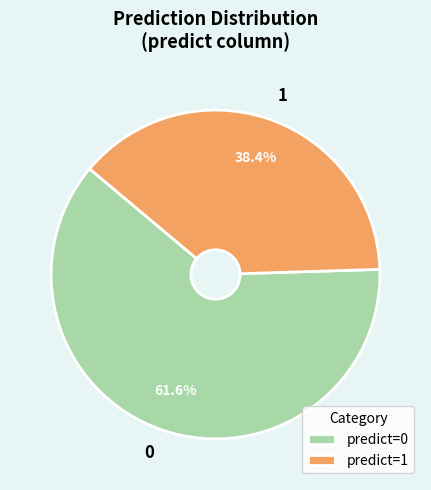

What percentage is NOT represented by 1?

61.6%